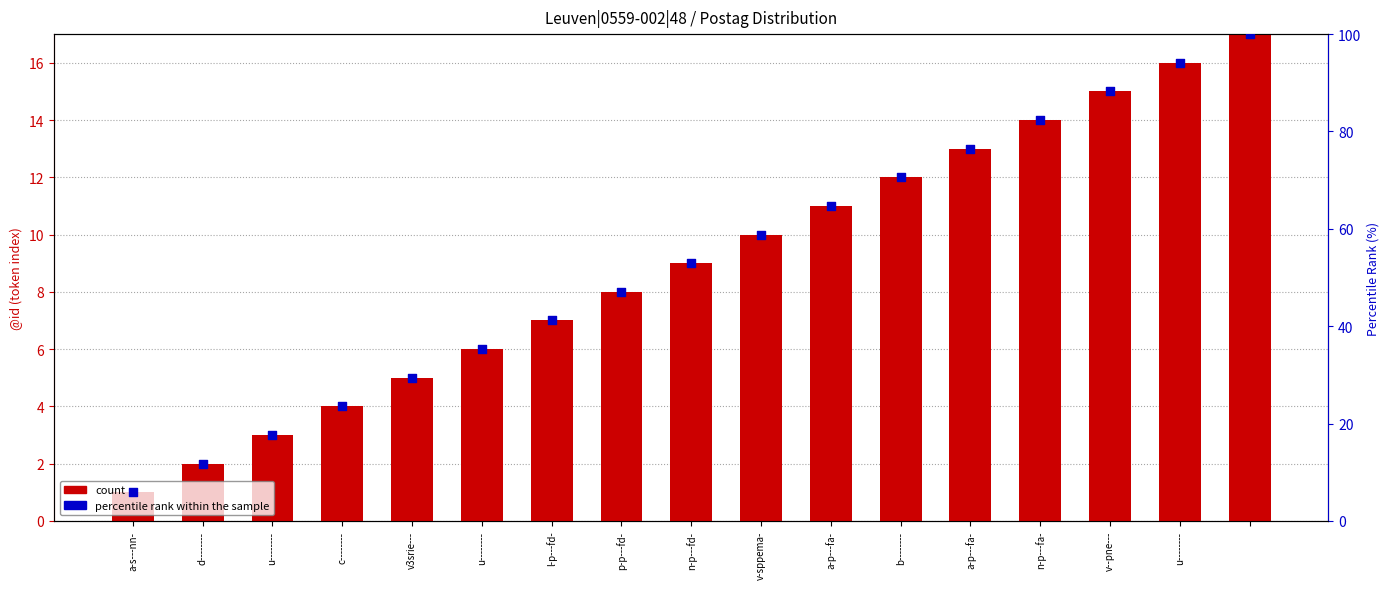

Which series contains the highest Y value?

percentile rank within the sample